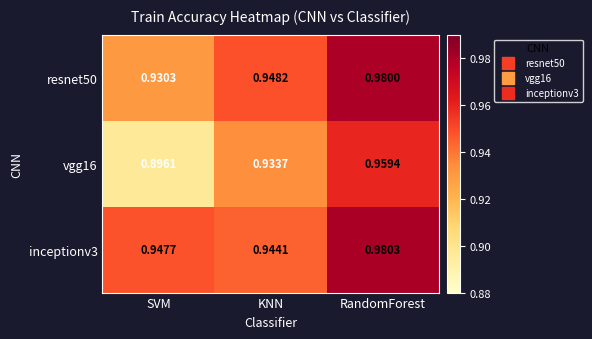

Rank the series by their average value, from lowest to highest.

vgg16, resnet50, inceptionv3